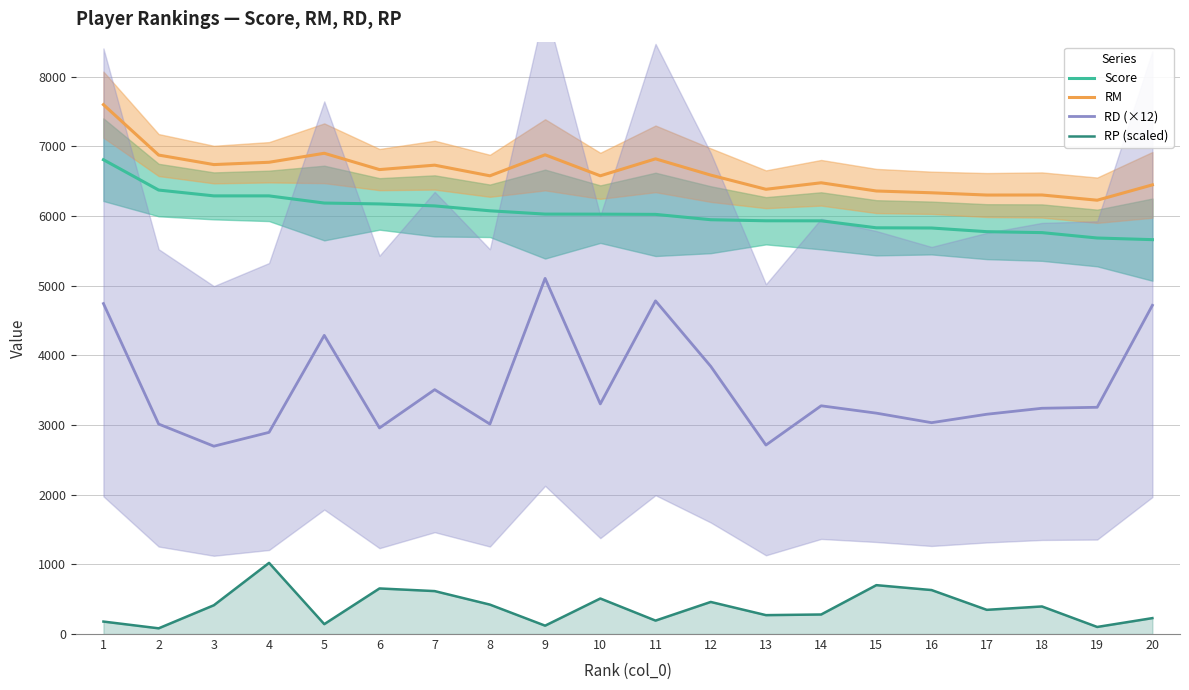

True or false: RD (×12) has a value of 2894.0 at 4.

True